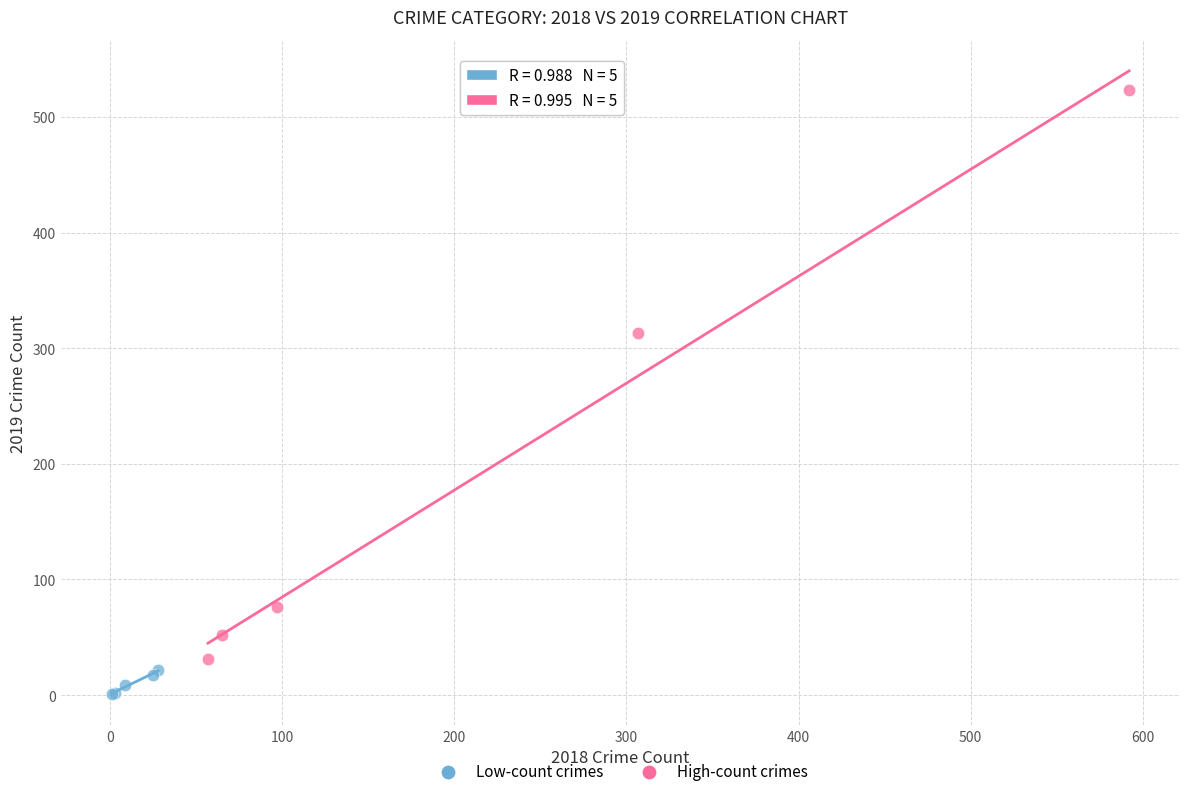

Which series reaches the maximum Y coordinate?

High-count crimes